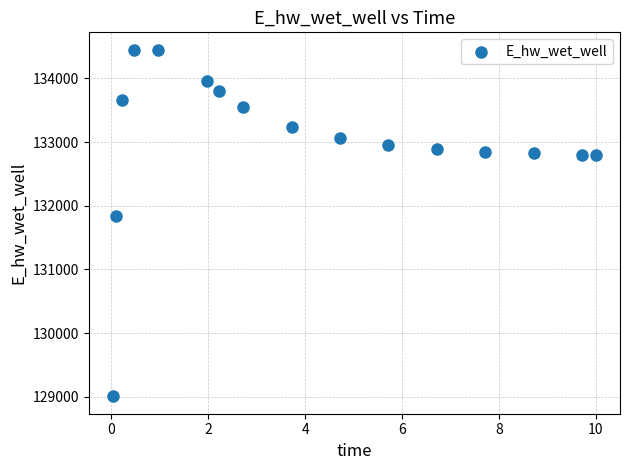

What is the range of X values (max minus min)?

10.0